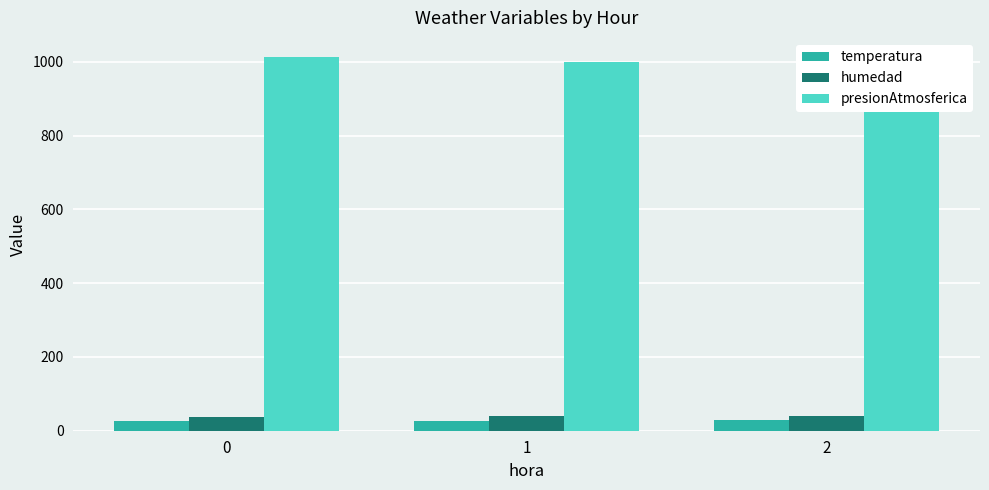

Is the value of humedad at 2 greater than the value of temperatura at 1?

Yes